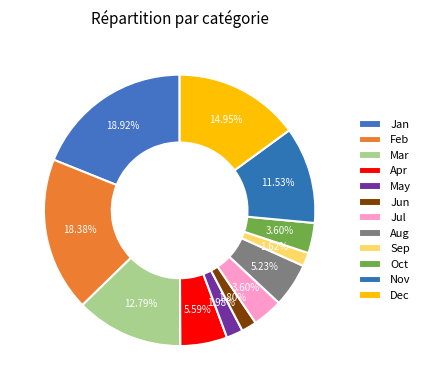

How many segments does this pie chart have?

12